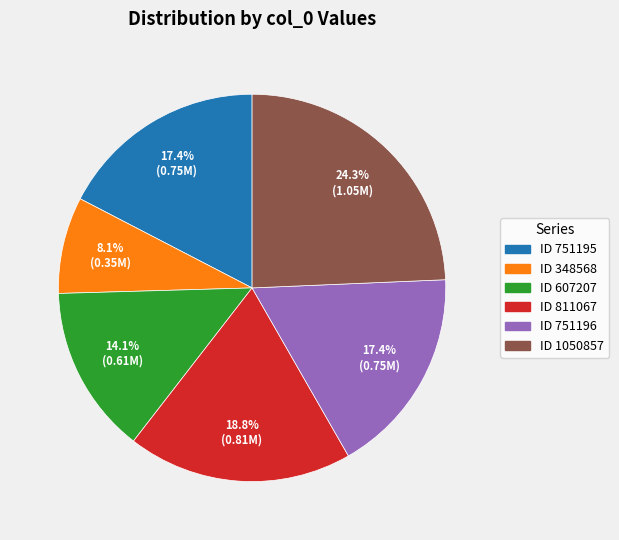

How many segments does this pie chart have?

6